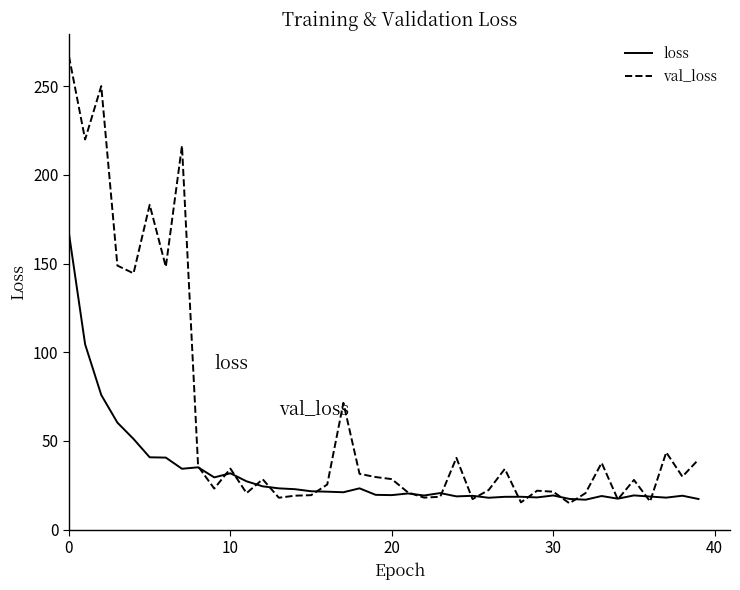

Rank the series by their average value, from lowest to highest.

loss, val_loss